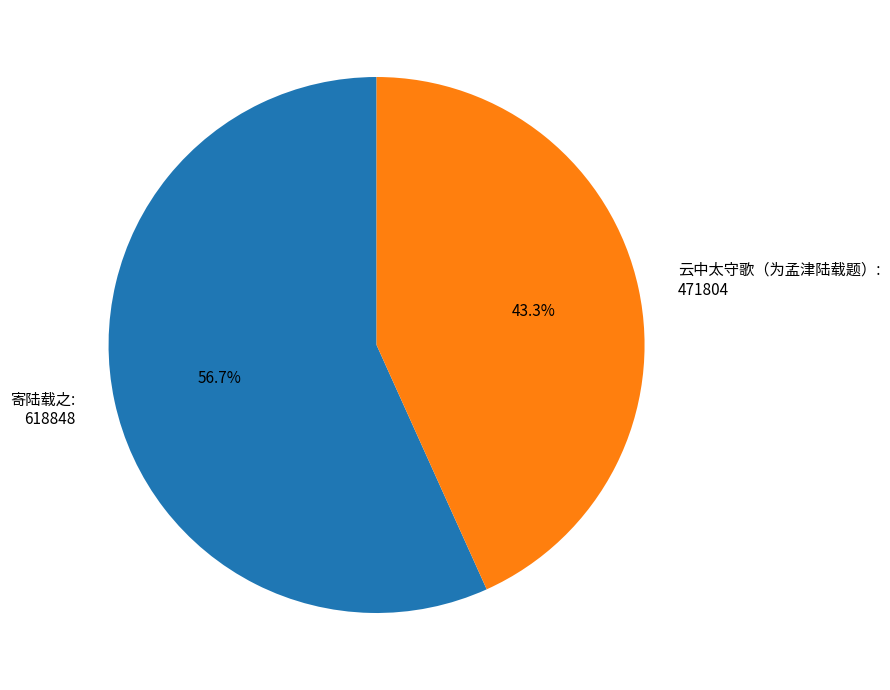

What percentage is the 云中太守歌（为孟津陆载题） slice, to the nearest percent?

43%